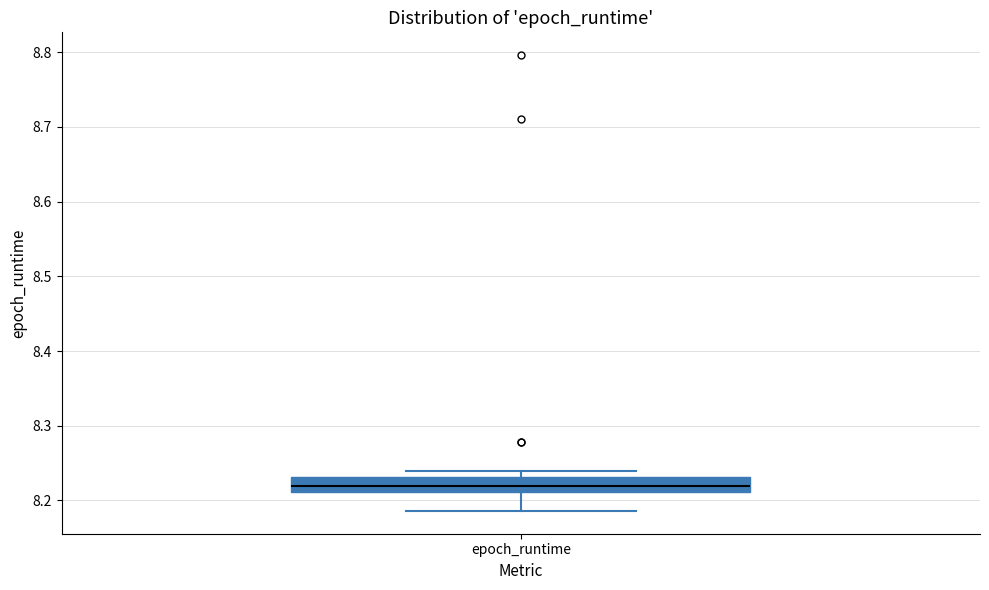

Where is the upper edge of the box for epoch_runtime on the y-axis? The values are not printed on the chart, so give them approximately, as read against the axis.

8.23